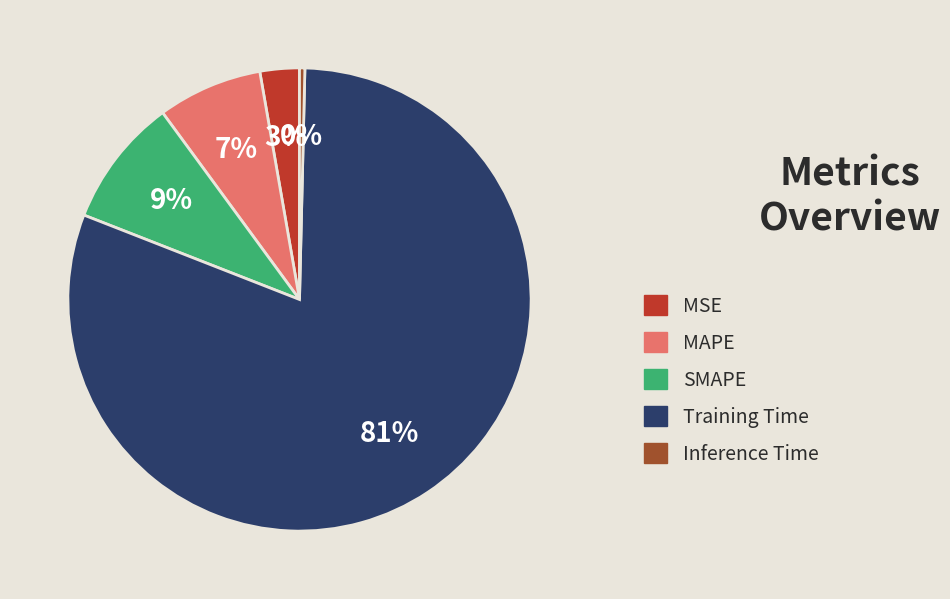

To the nearest percent, what is the average slice percentage?

20%